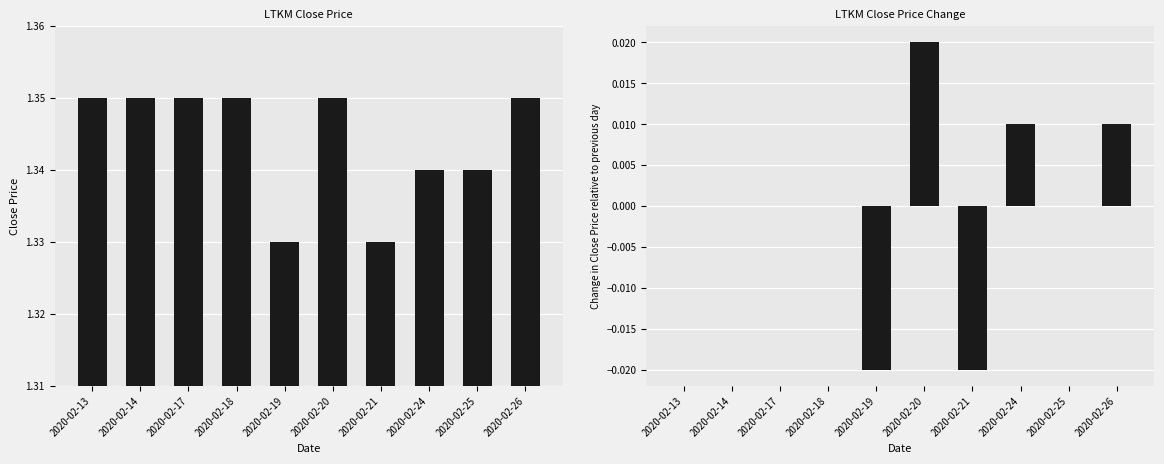

The close_diff series shows 0.0 at 2020-02-26. True or false?

False